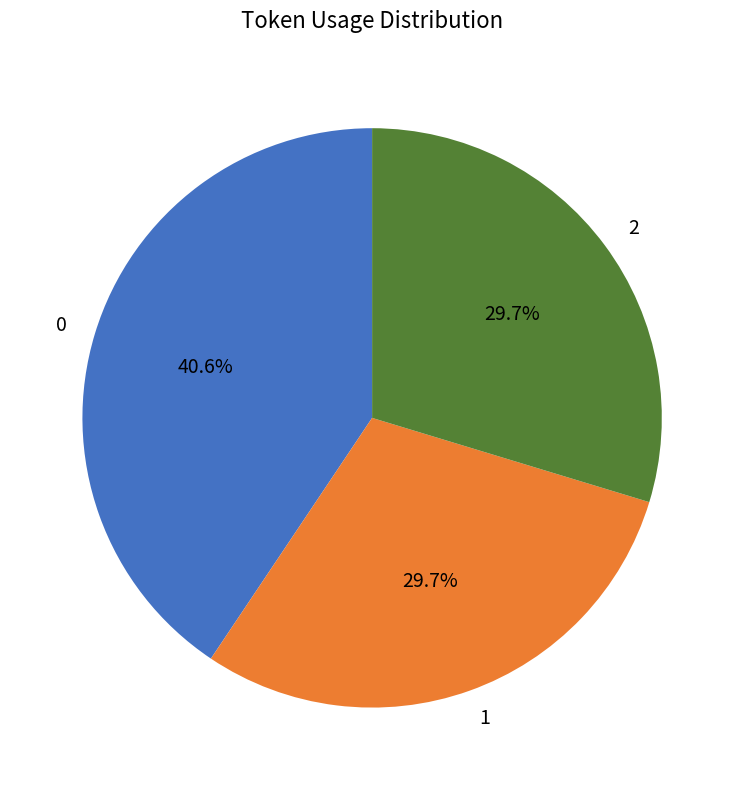

The 1 slice represents 30% of the pie. True or false?

True